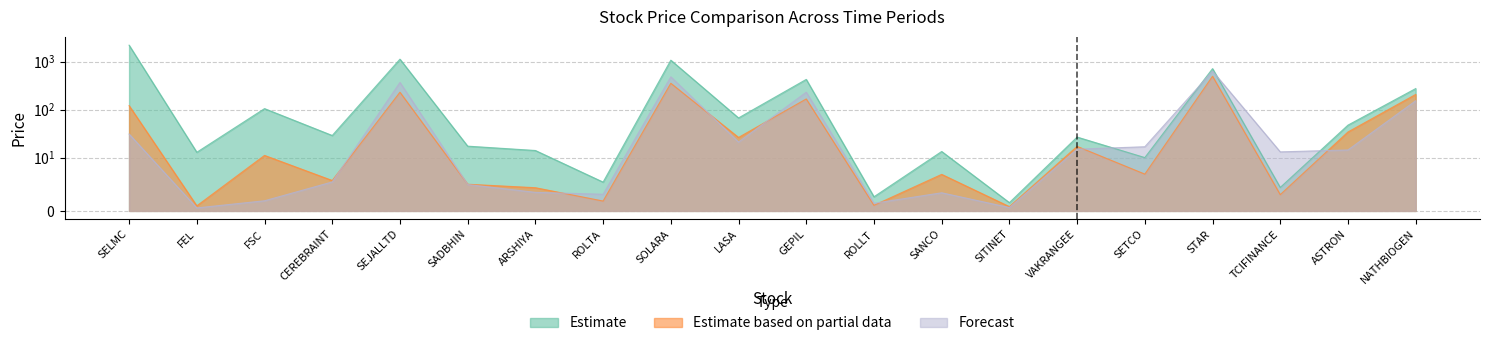

What is the total value across all series at TCIFINANCE?

20.6